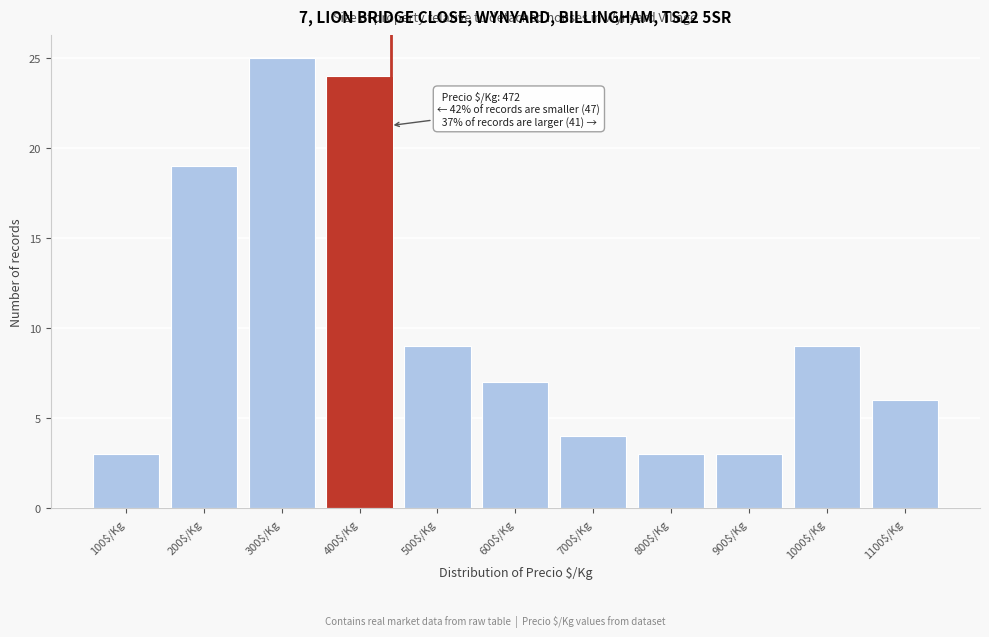

Reading left to right, list all the values displayed in this chart.

3	19	25	24	9	7	4	3	3	9	6